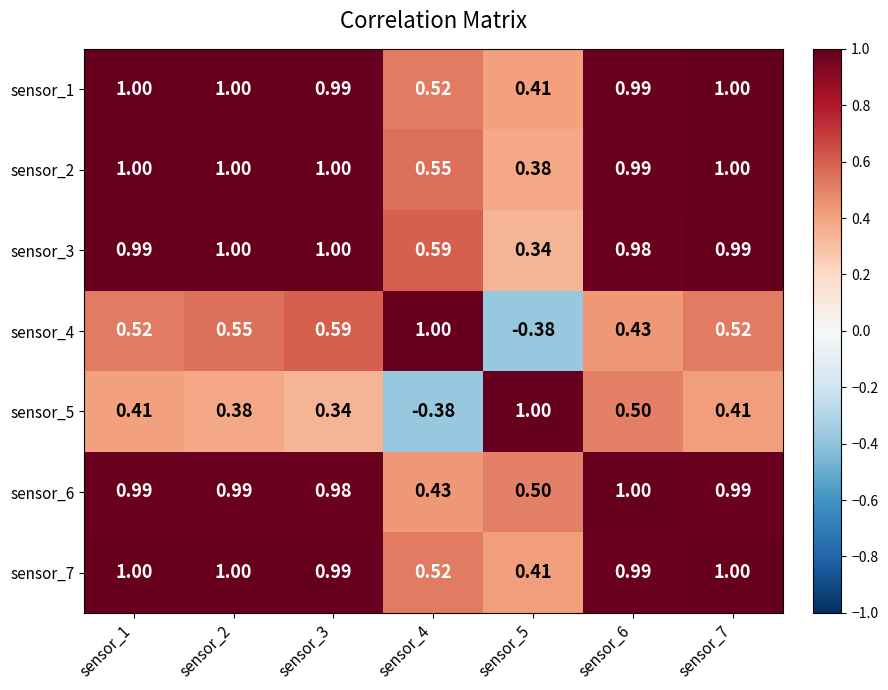

Is the value of sensor_1 at sensor_4 greater than the value of sensor_2 at sensor_5?

Yes